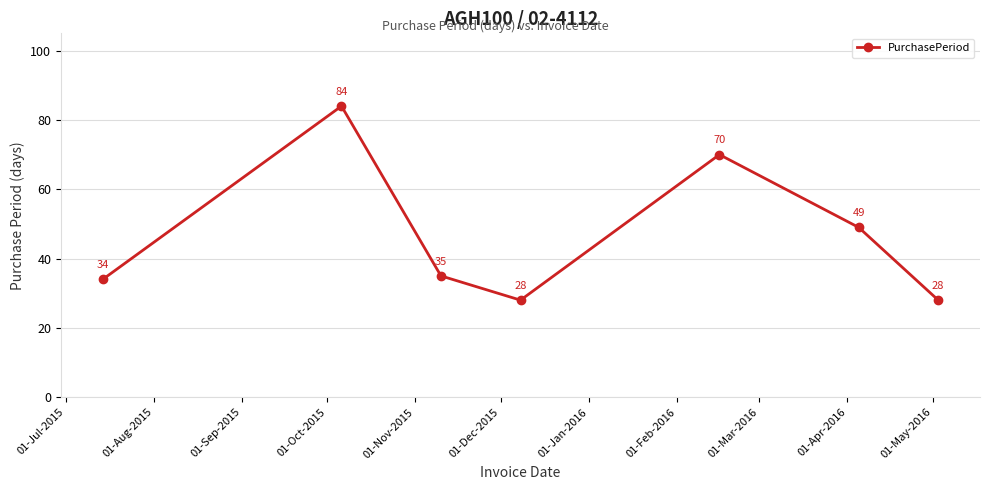

How many interior local peaks (higher than both neighbors) does the data have?

2